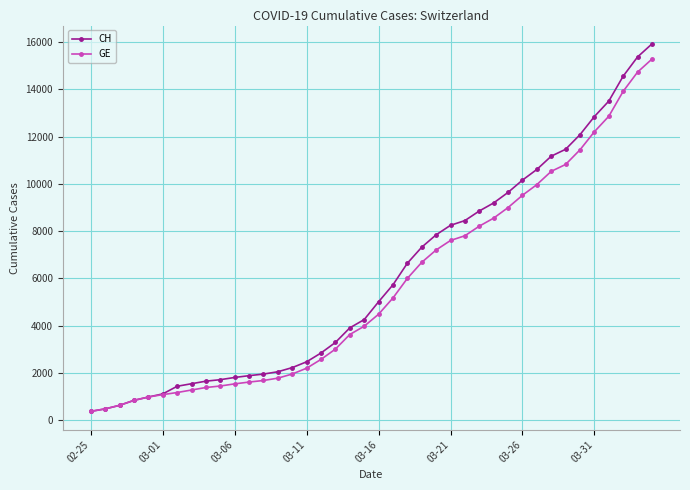

How many data points does each series have?

40